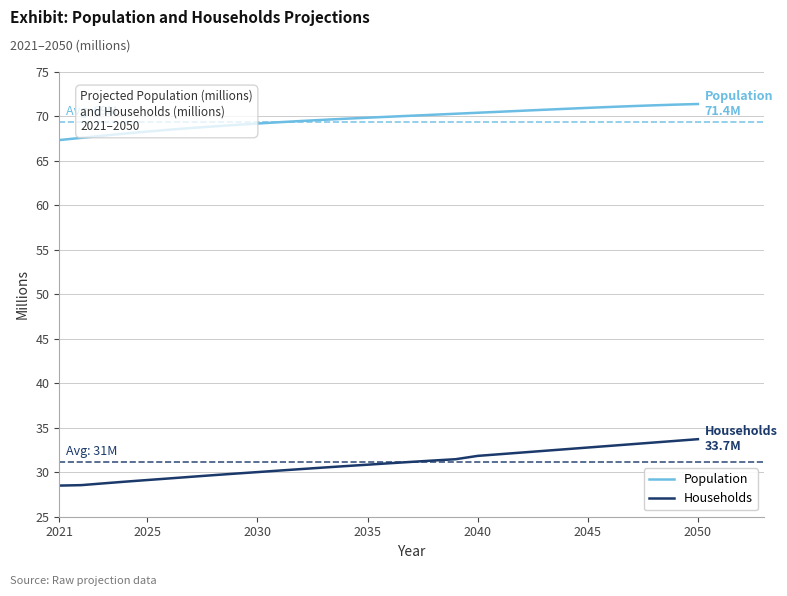

What are all the series names shown in the legend?

Population, Households